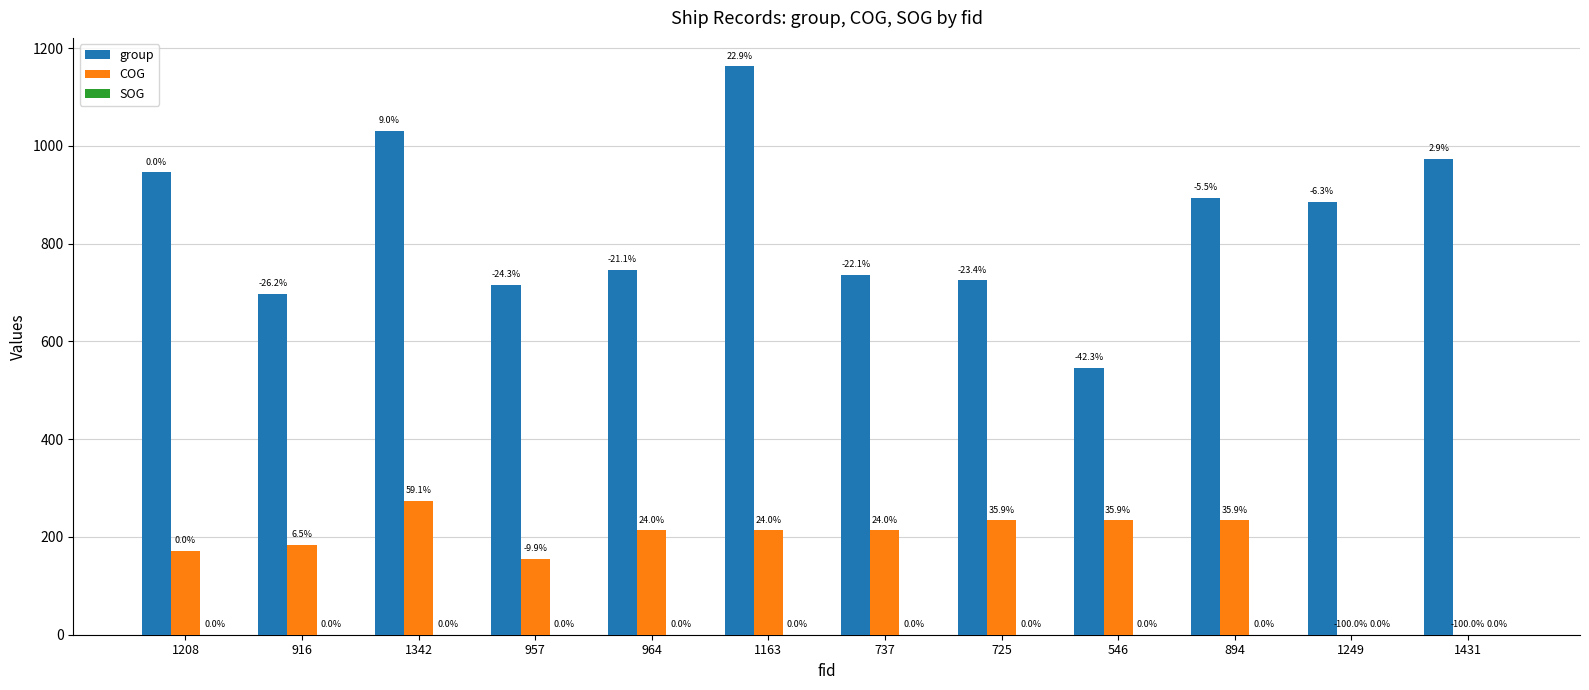

Which series has the widest spread of values?

group